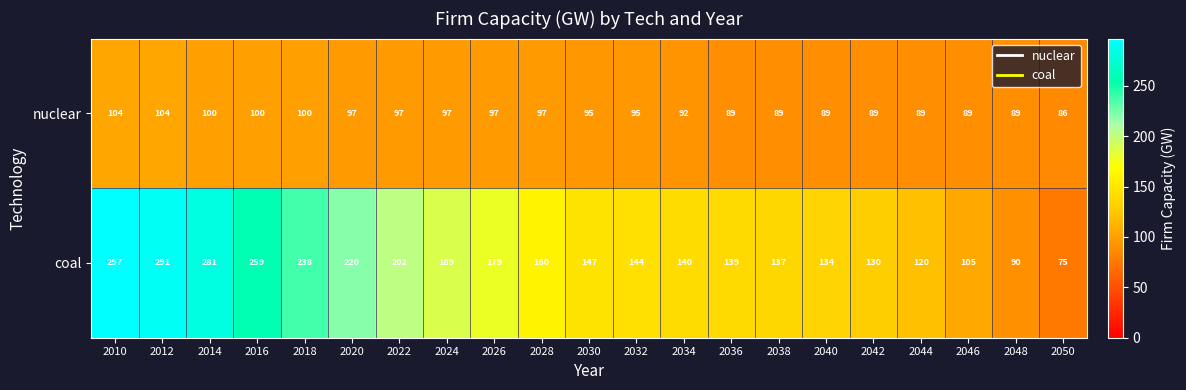

Which series has the widest spread of values?

coal